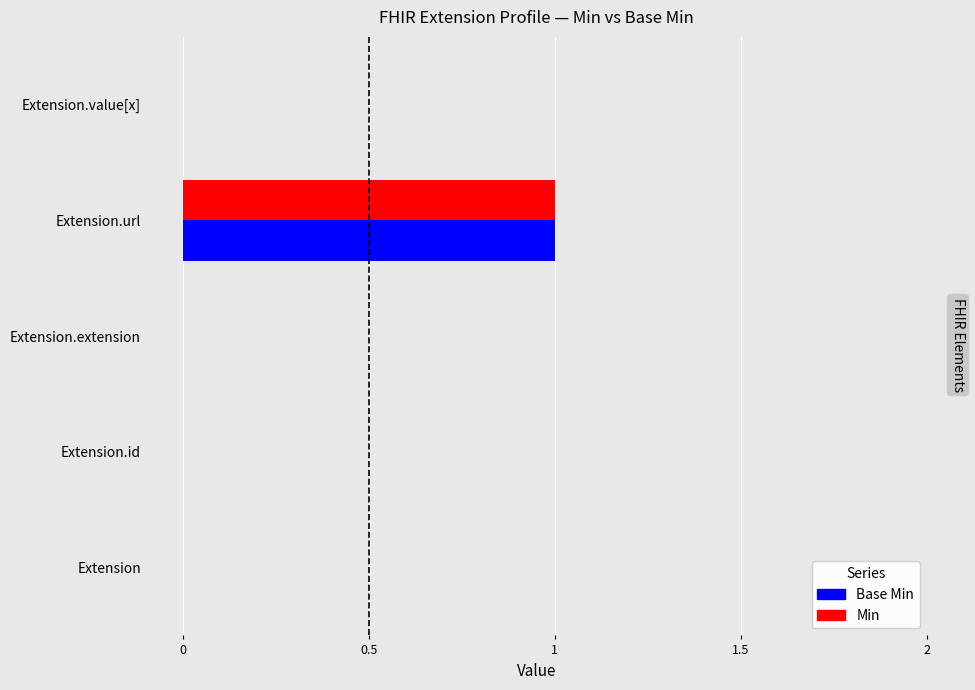

At which category is the sum across all series the highest?

Extension.url